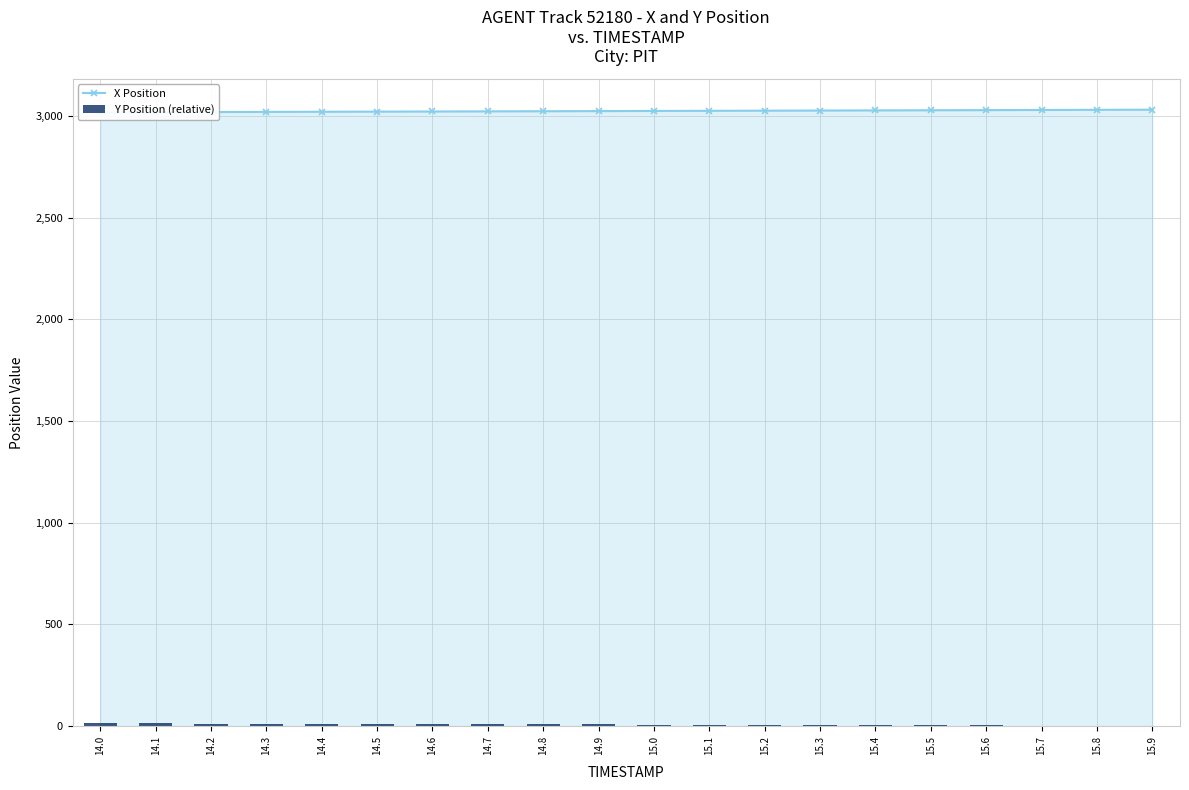

How many distinct data groups are displayed?

2